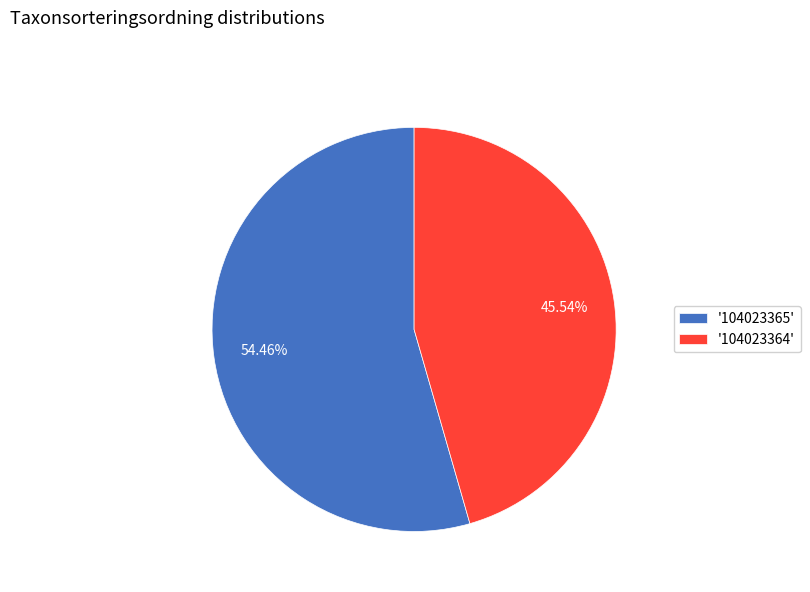

Combined, do '104023364' and '104023365' account for over 50%?

Yes